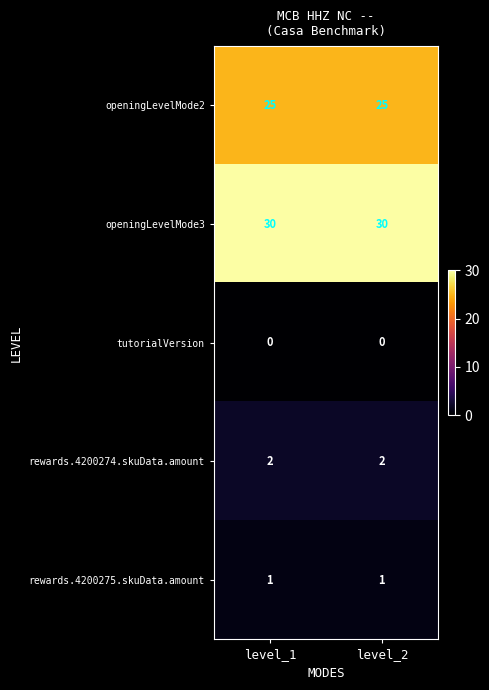

What is the difference between the highest and lowest values at level_2?

30